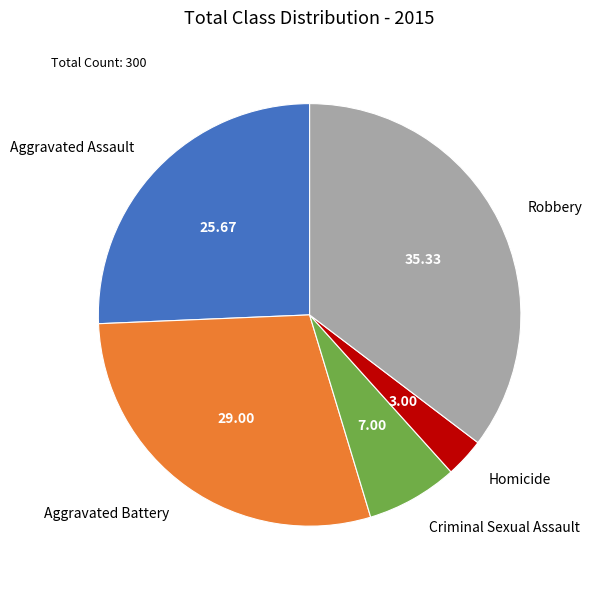

Do Robbery and Criminal Sexual Assault together represent more than half of the pie?

No